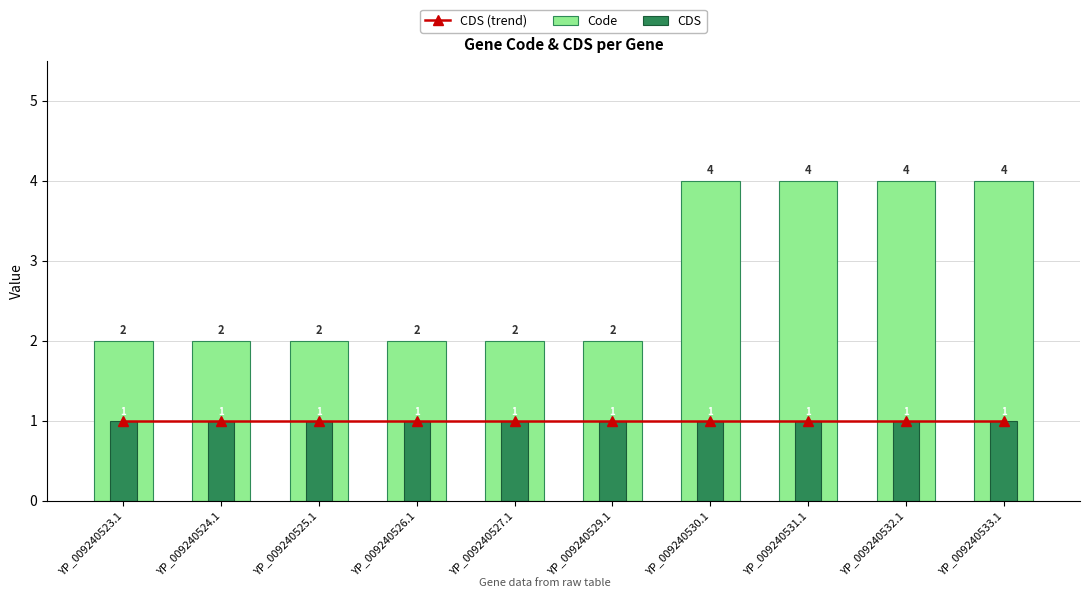

What is the value of the Code bar at the 9th from the left?

4